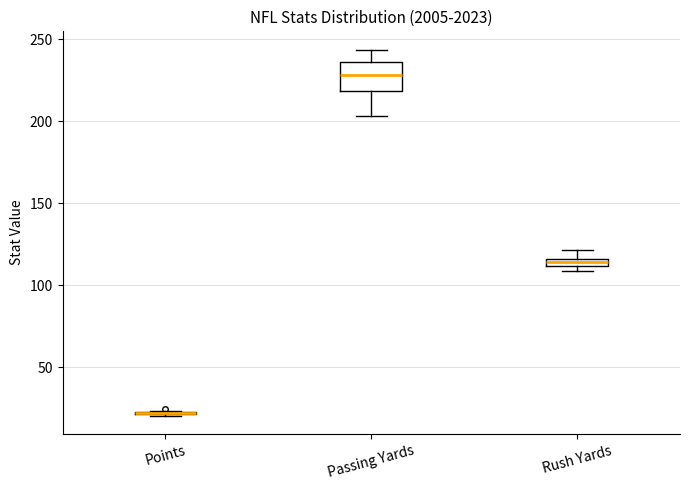

Where does the upper whisker of the box for Passing Yards end on the y-axis? The values are not printed on the chart, so give them approximately, as read against the axis.

245